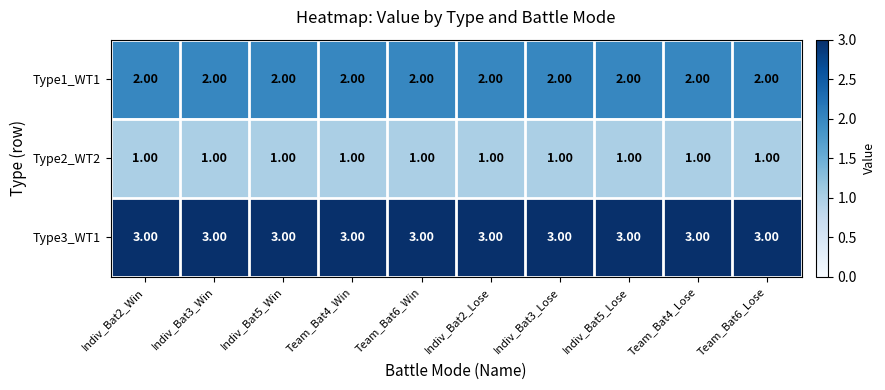

Which series has the largest total across all categories?

Type3_WT1